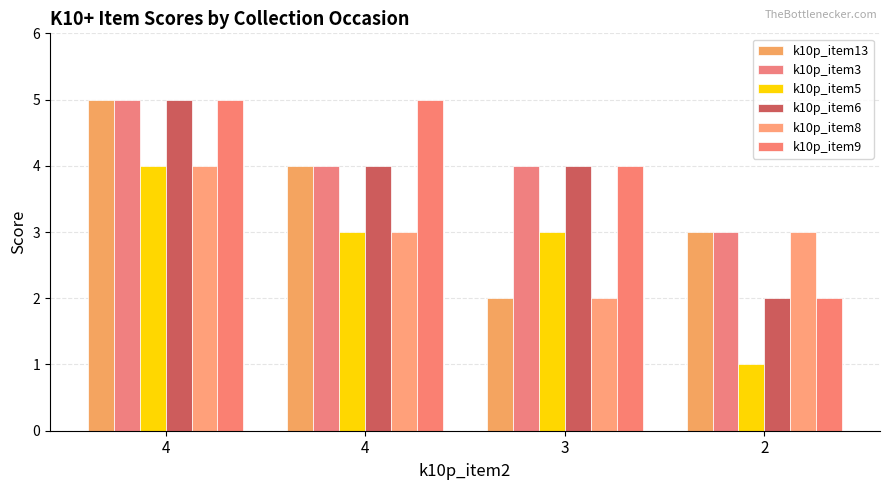

Which series changed the most between 3 and 2?

k10p_item5